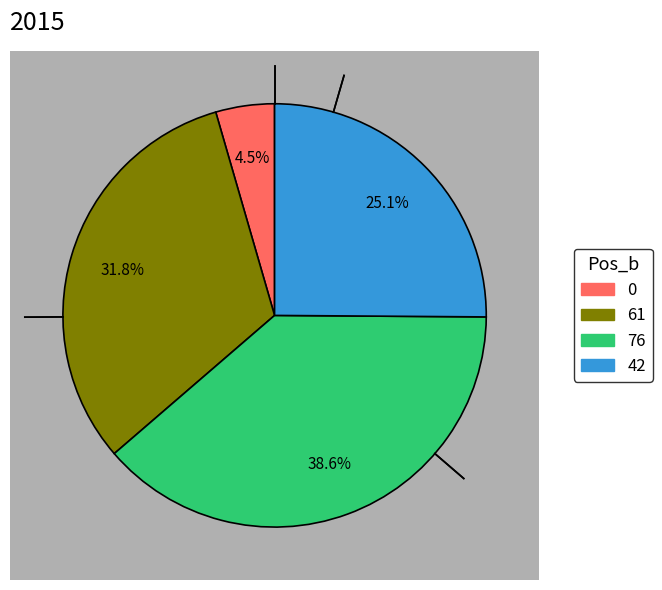

What portion of the pie excludes 42?

74.9%